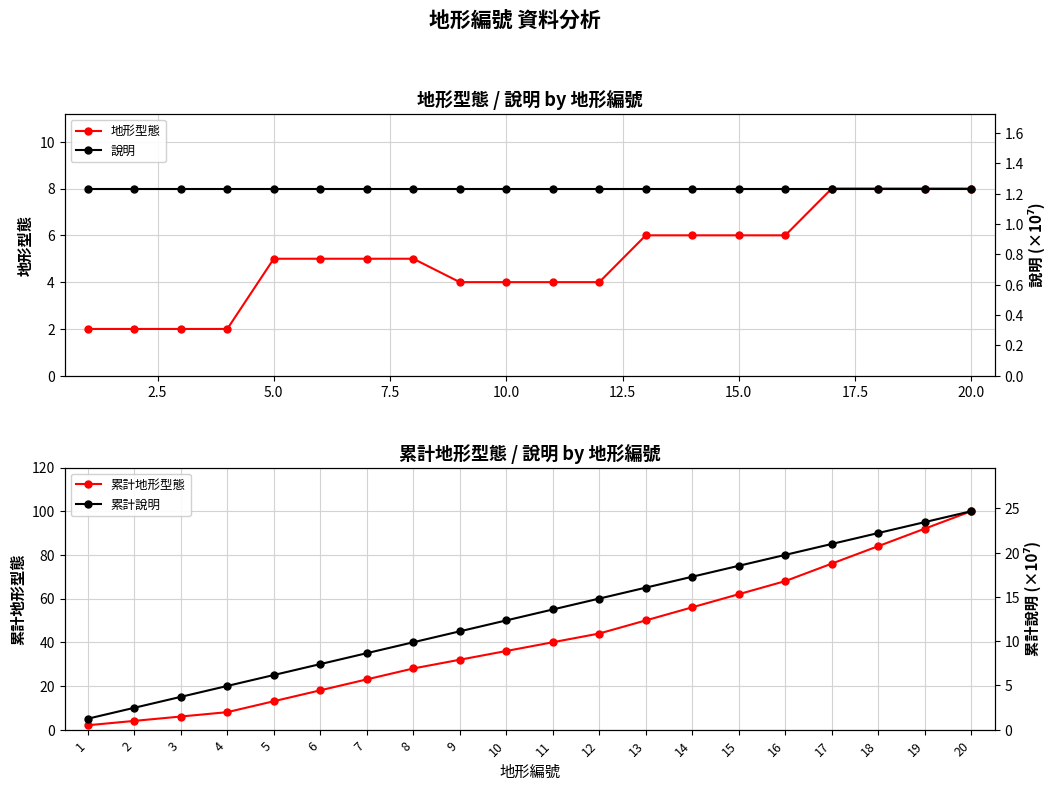

True or false: 累計地形型態 has a value of 36 at 14.

False